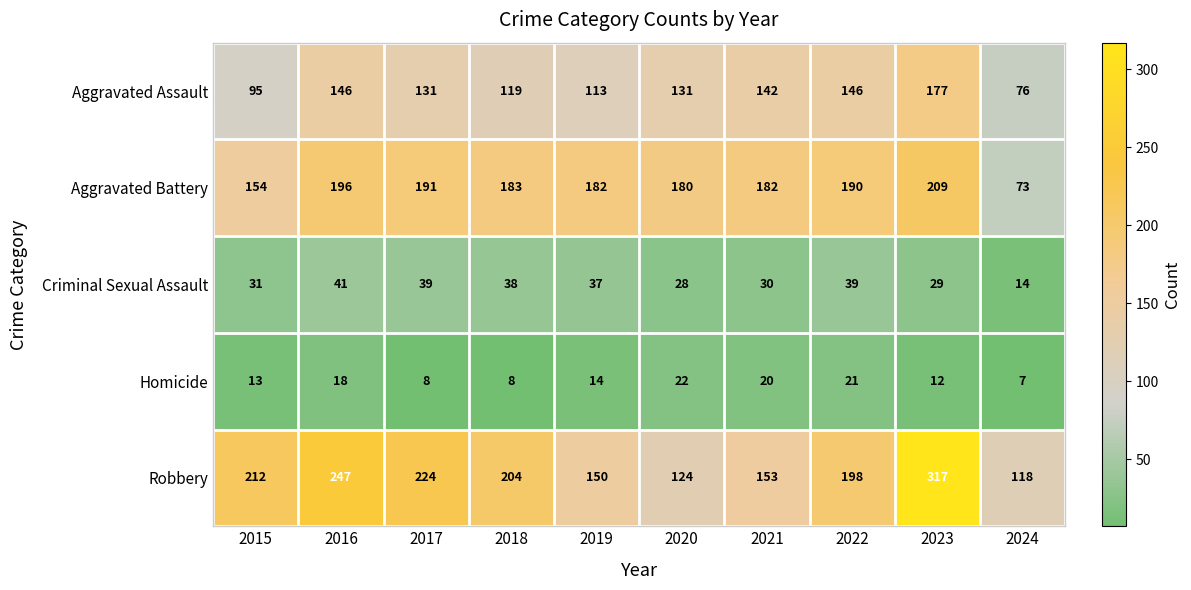

What is the smallest value displayed?

7